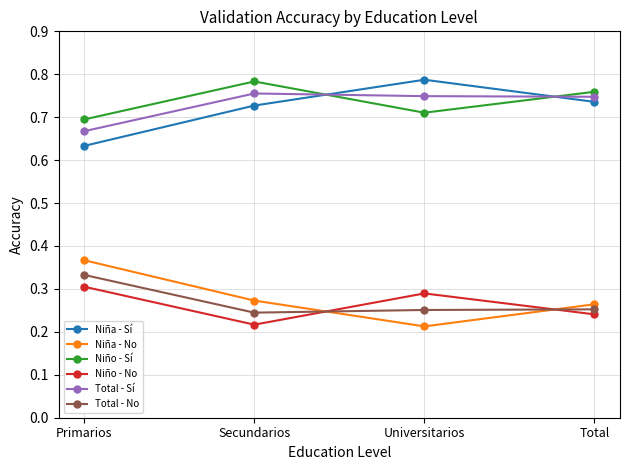

True or false: Total - No and Niña - Sí cross at least once.

False